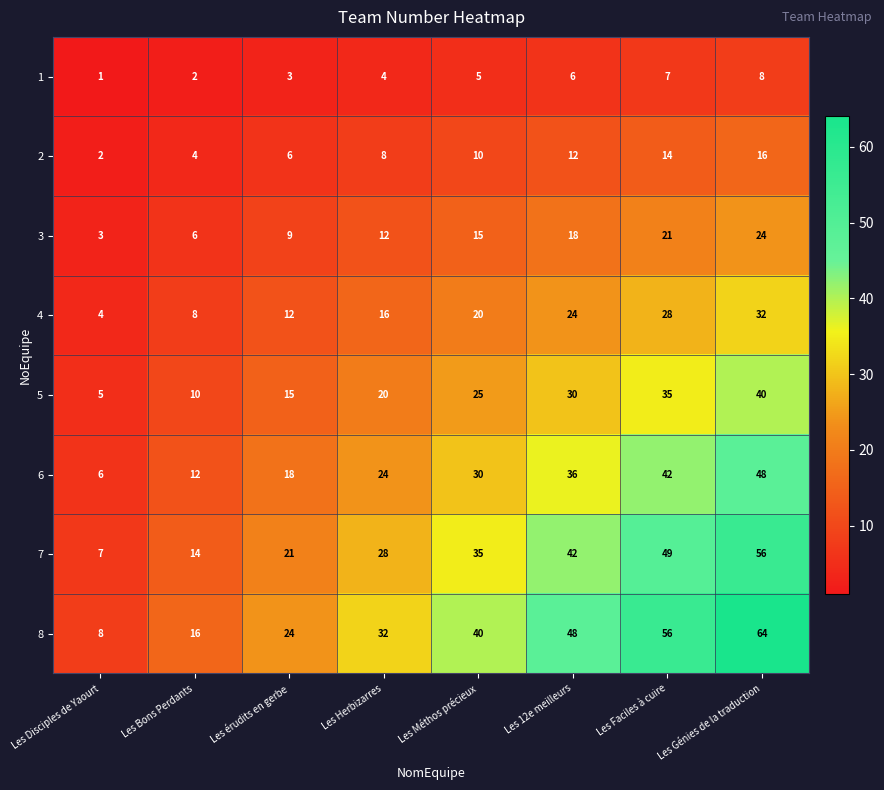

What is the spread (max minus min) of values at Les Herbizarres?

28